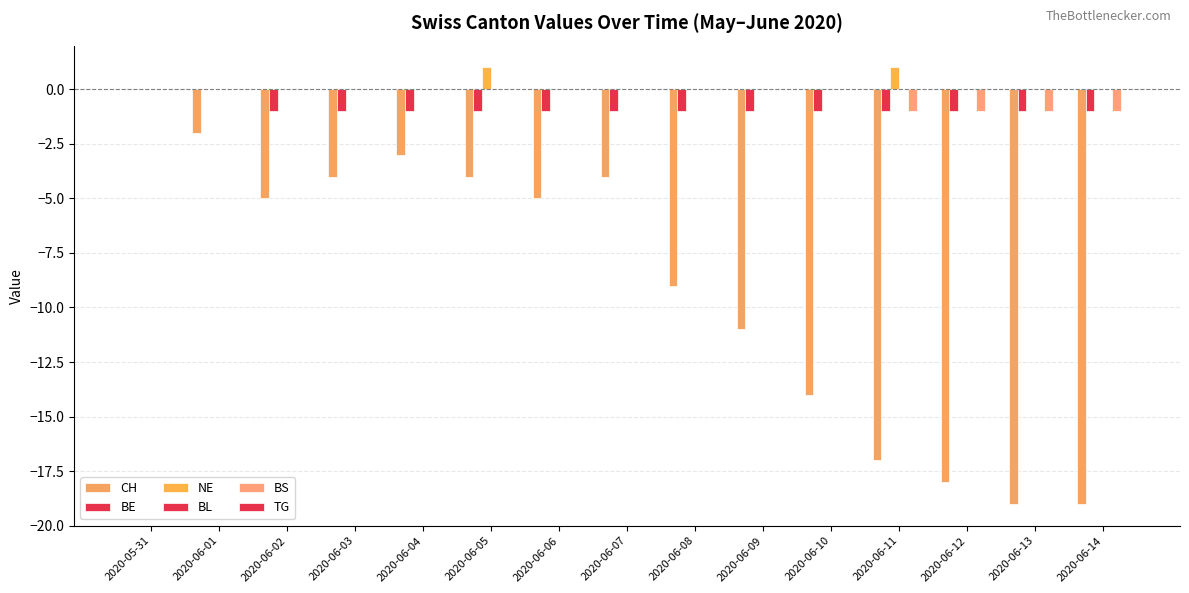

What is the label of the 13th bar from the left?

2020-06-12